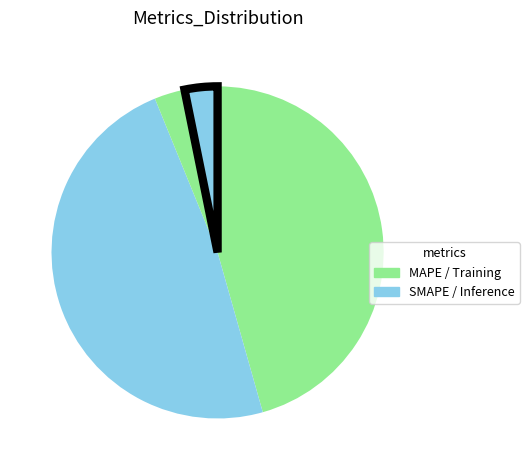

Is there any slice that represents more than half of the pie?

No